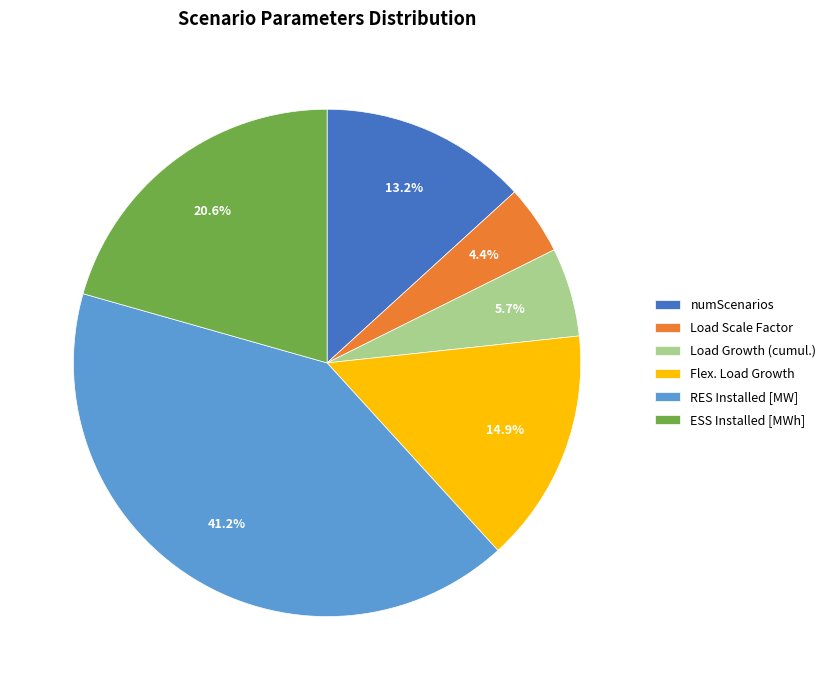

Count the number of slices in the pie.

6